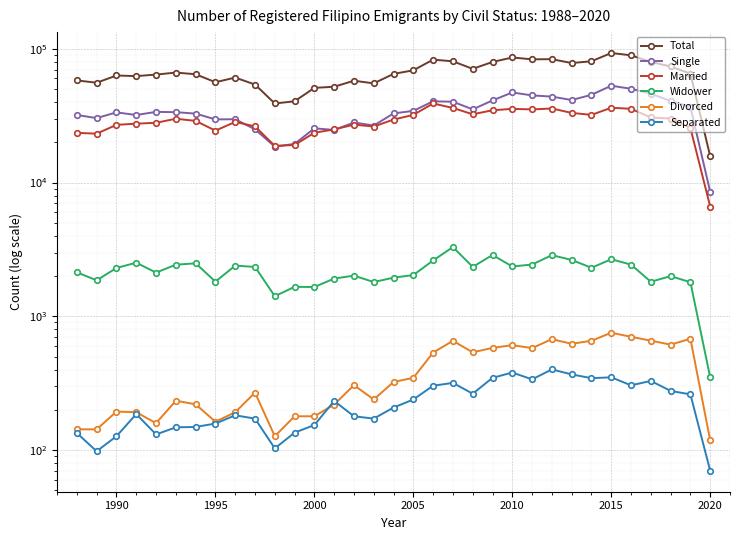

What is the average value of the Married series?

28709